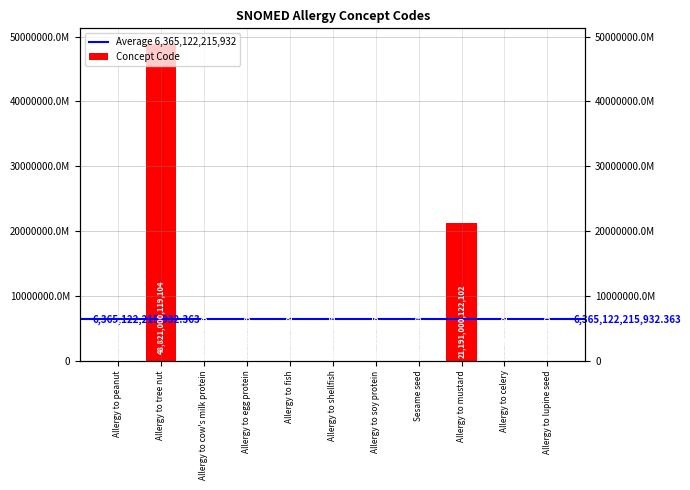

What is the change in value from Allergy to peanut to Allergy to cow's milk protein?

+690620000